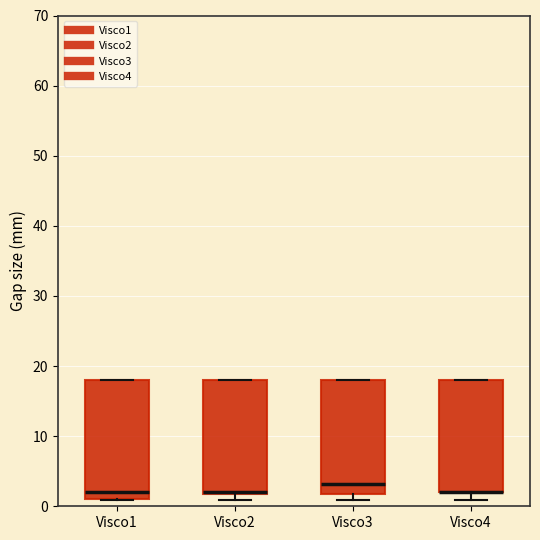

Reading left to right, read every box against the y-axis: the position of its median line, the range the box covers, and the ends of its whiskers. The values are not printed on the chart, so give them approximately, as read against the axis.

Visco1: median 2, box 1 to 18, whiskers 1 to 18
Visco2: median 2 (drawn on the box's lower edge), box 2 to 18, whiskers 1 to 18
Visco3: median 3, box 2 to 18, whiskers 1 to 18
Visco4: median 2 (drawn on the box's lower edge), box 2 to 18, whiskers 1 to 18